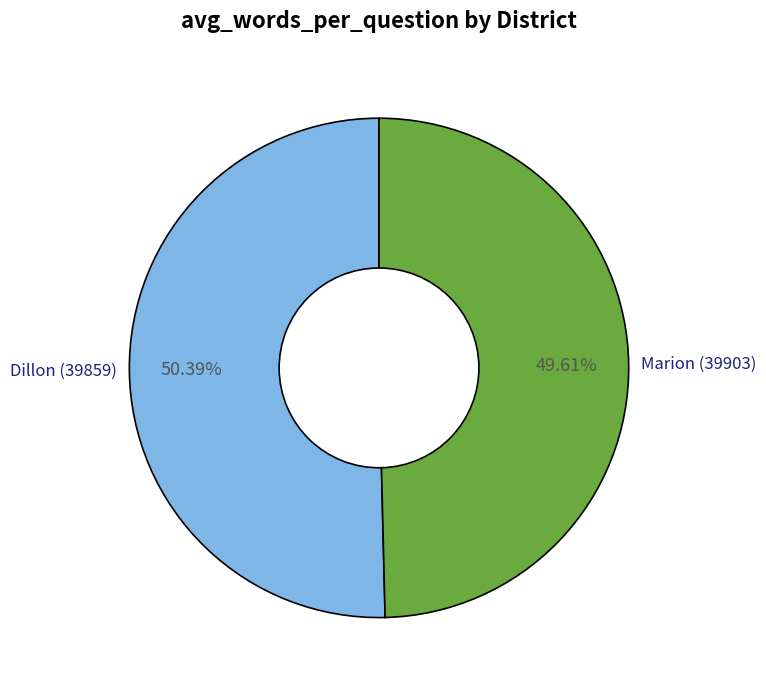

To the nearest percent, what percentage of the pie is Marion (39903)?

50%